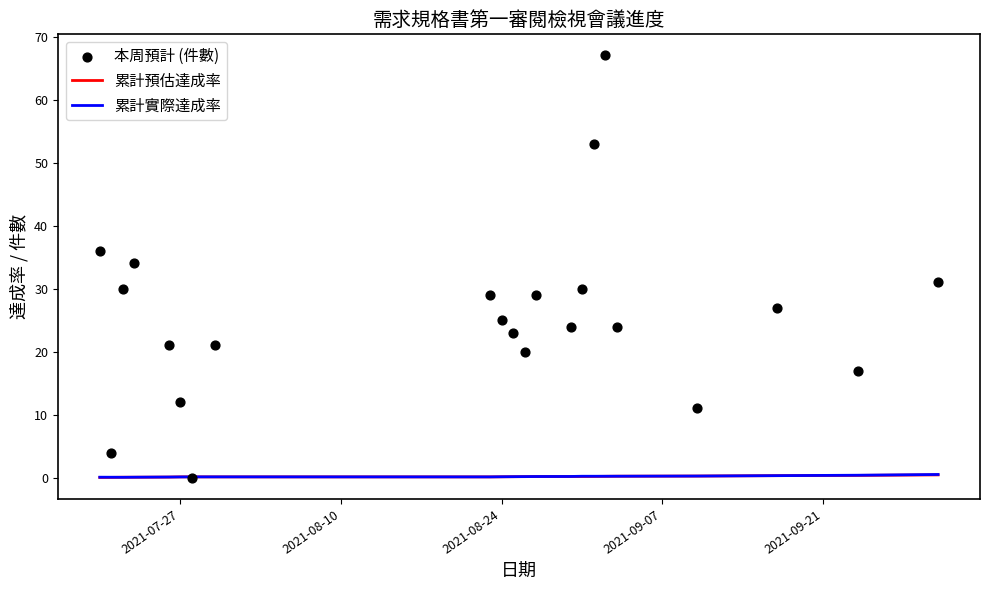

Which series has the largest total across all categories?

本周預計 (件數)